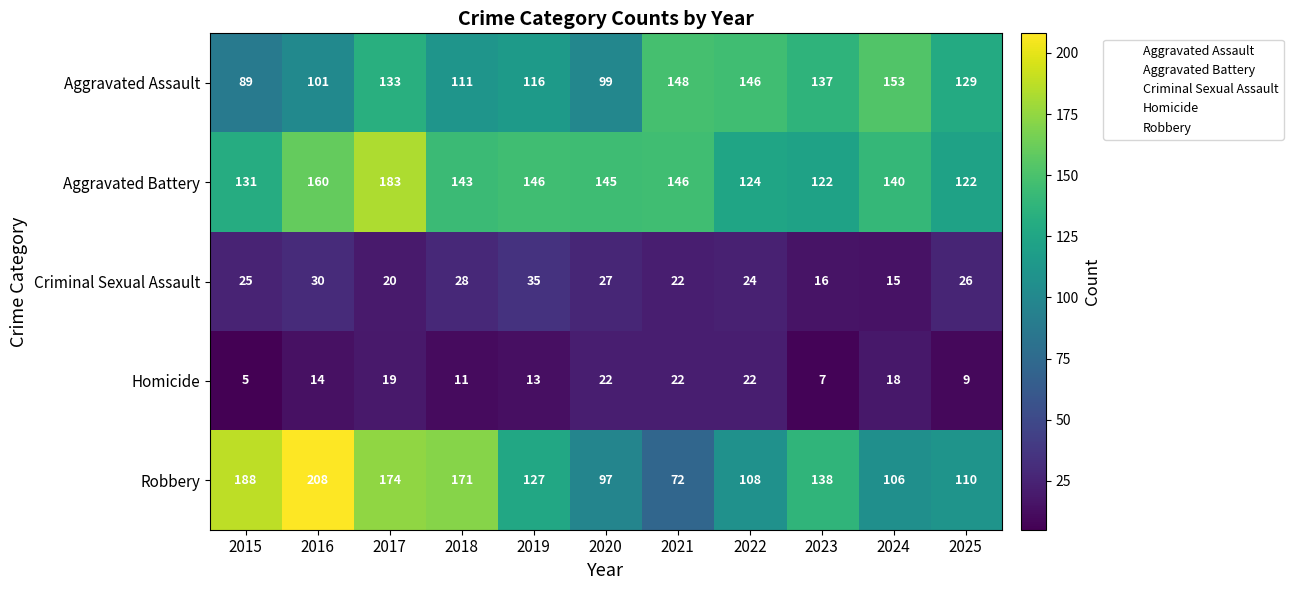

At 2025, list the series in order from smallest to largest.

Homicide, Criminal Sexual Assault, Robbery, Aggravated Battery, Aggravated Assault